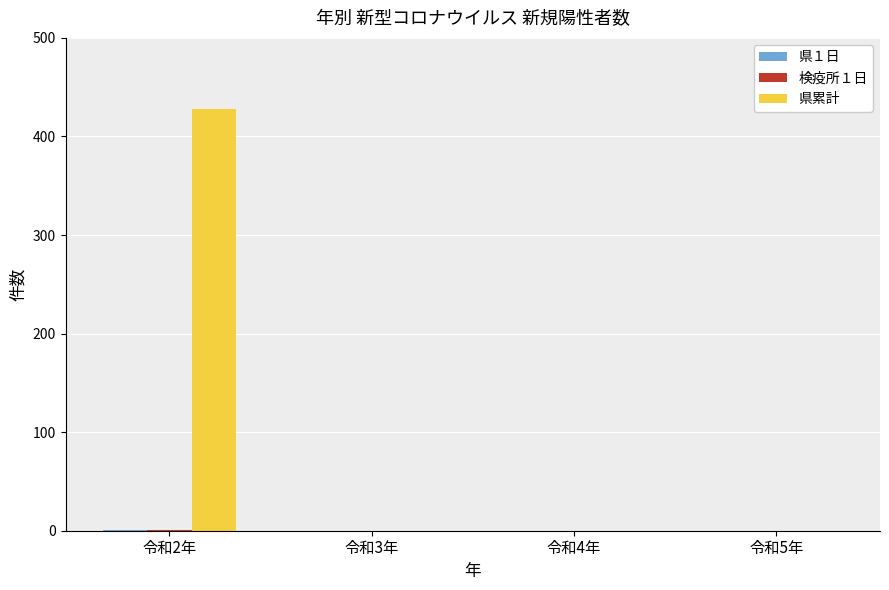

Which label corresponds to the largest value in the chart?

令和2年